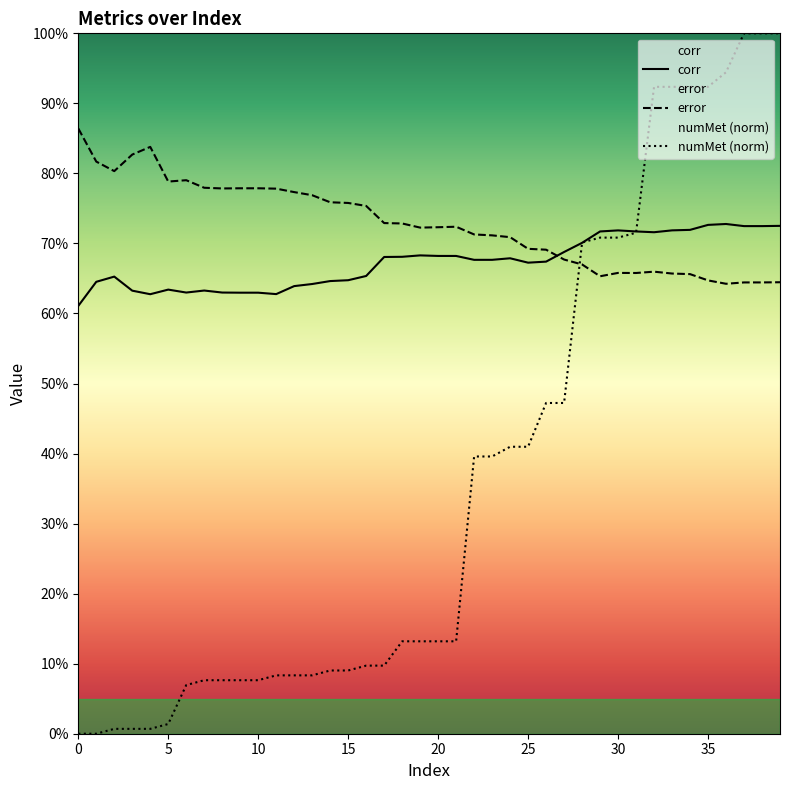

What is the maximum value shown in the chart?

1.0